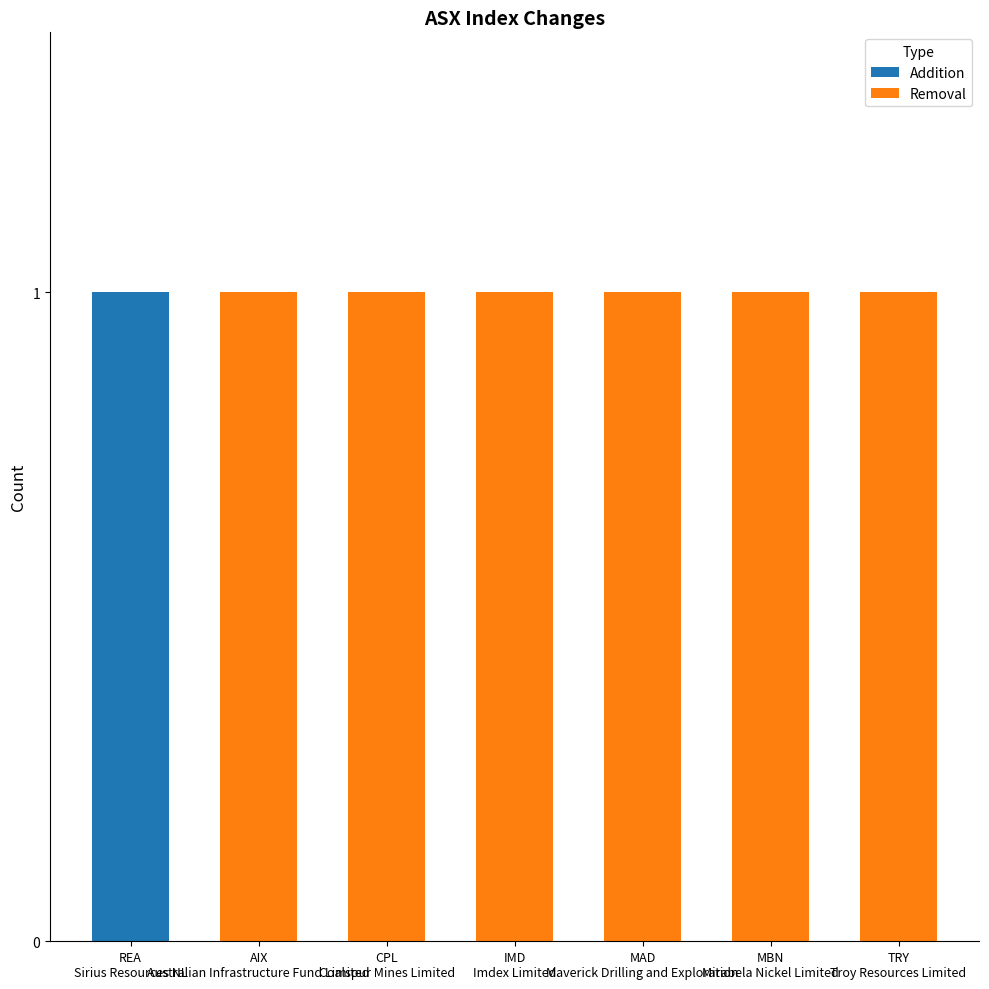

How many series are shown in this chart?

2